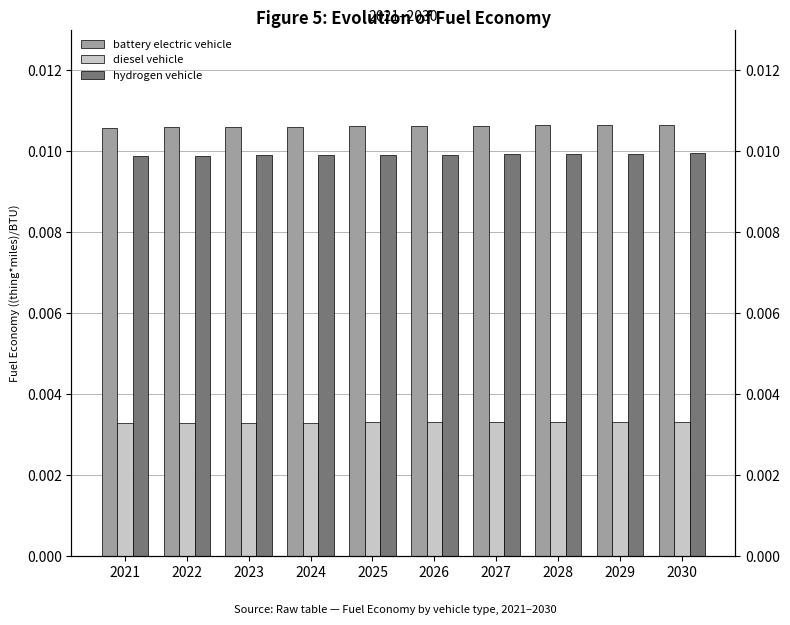

List the series in order of their peak value, lowest first.

diesel vehicle, hydrogen vehicle, battery electric vehicle